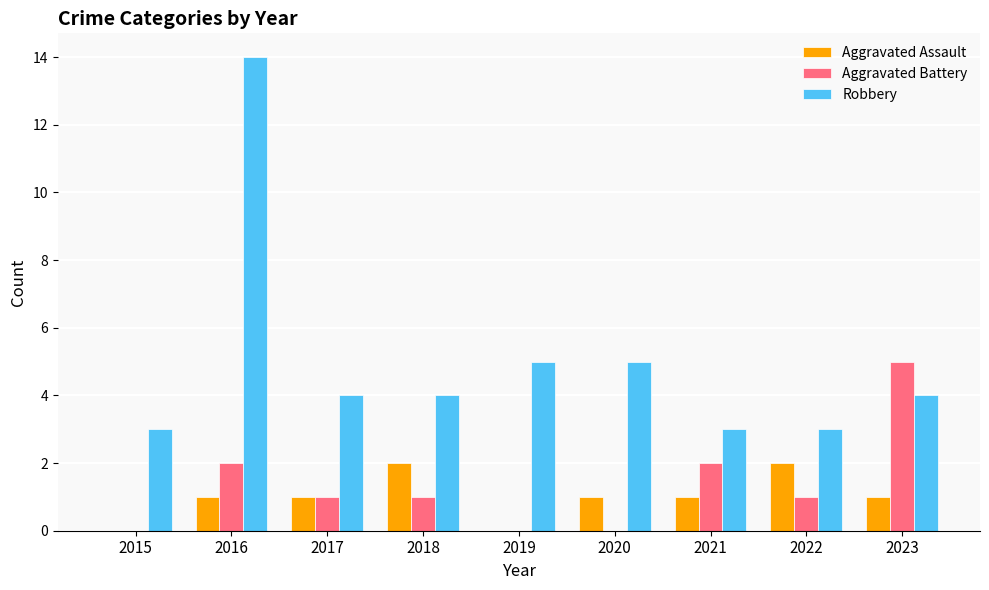

Which series has the largest total across all categories?

Robbery